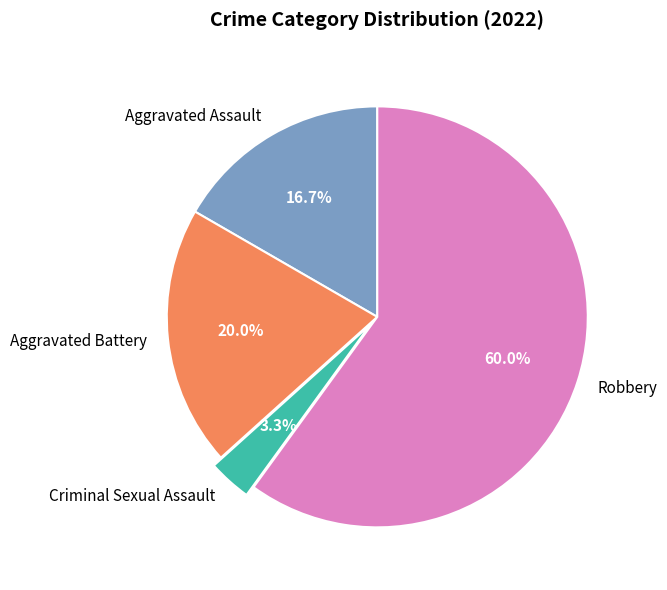

Is there any slice that represents more than half of the pie?

Yes